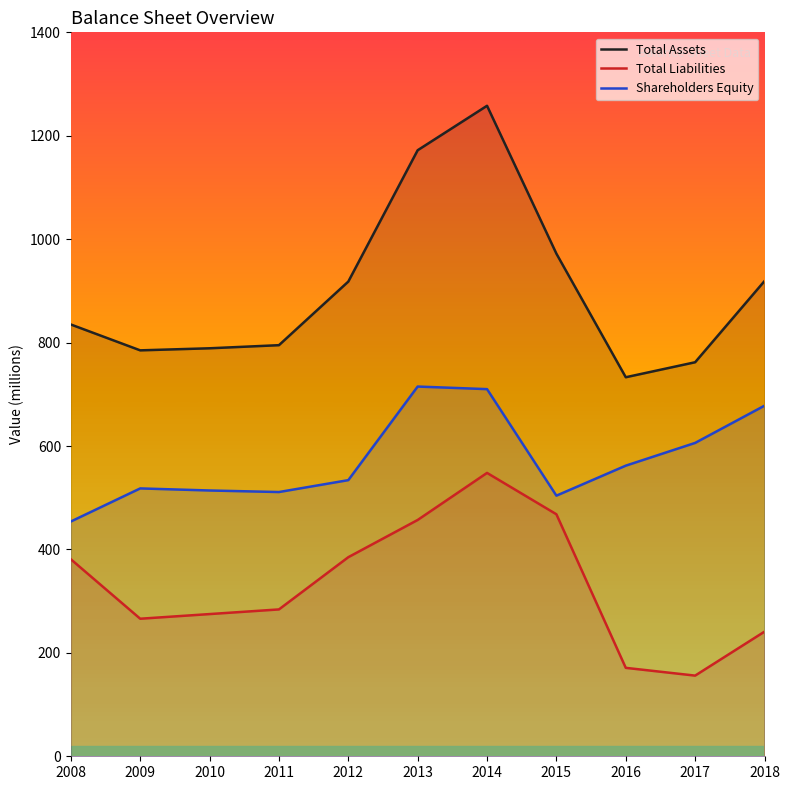

What is the value of the Shareholders Equity point at the 11th from the left?

678